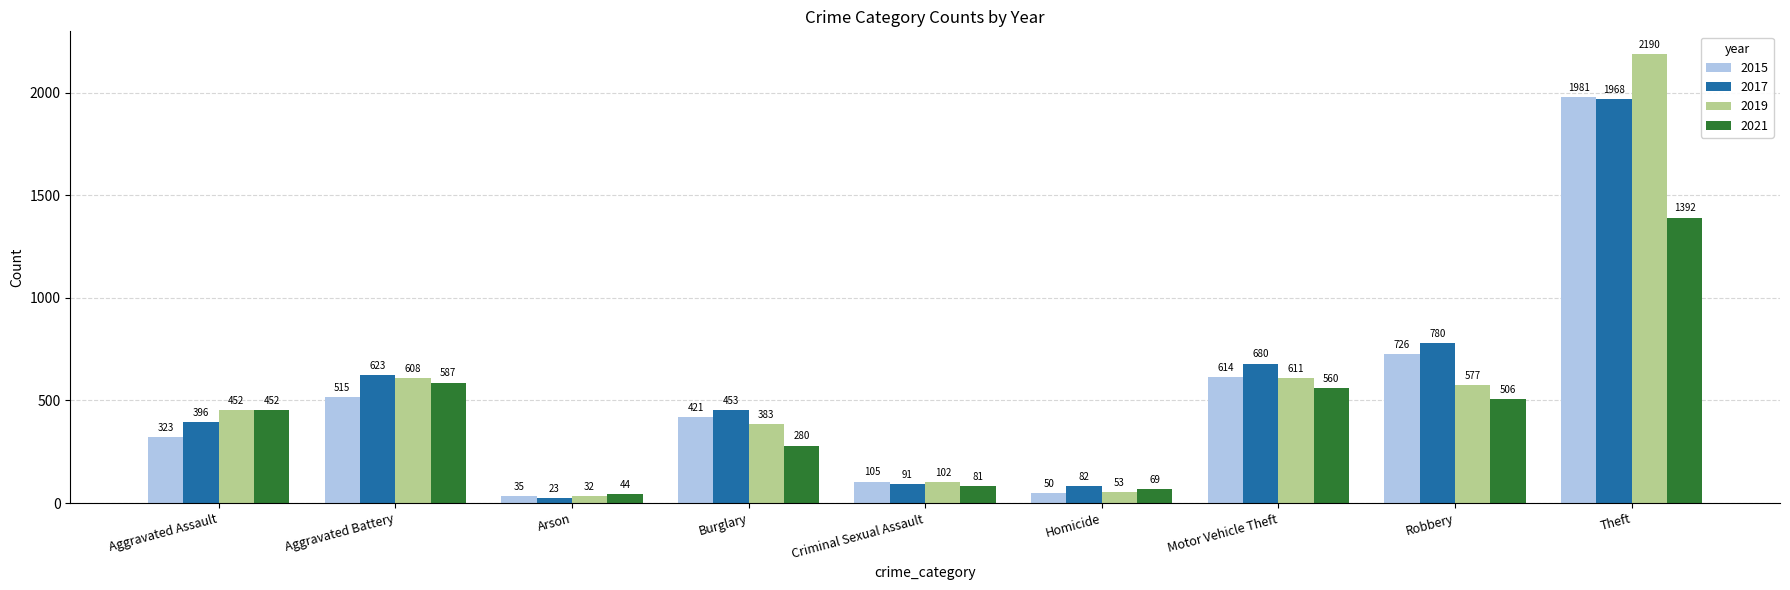

At which label does 2017 first exceed 453?

Aggravated Battery